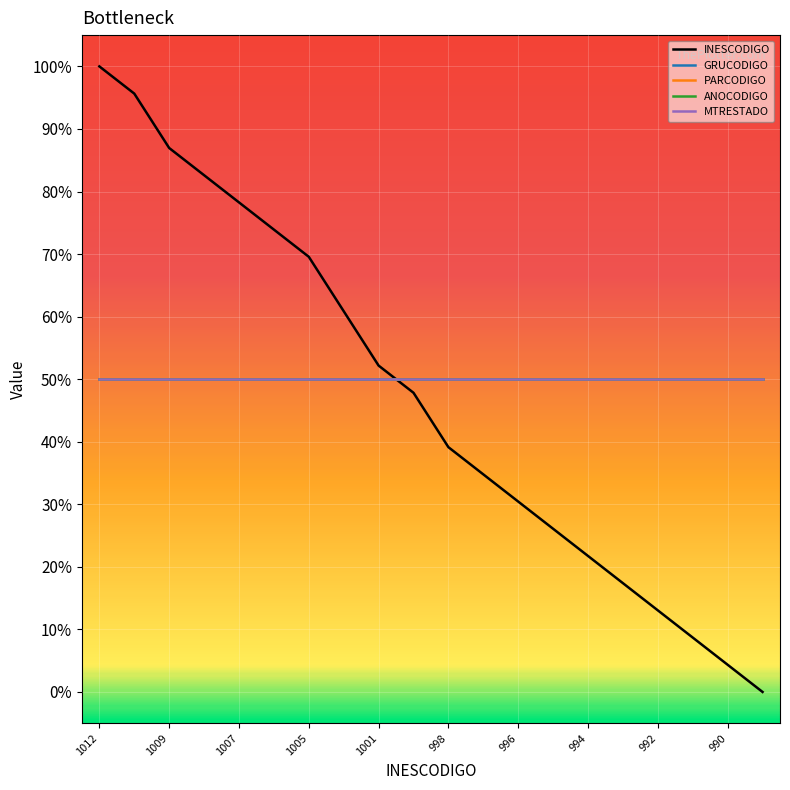

What is the sum of all GRUCODIGO values?

10.0